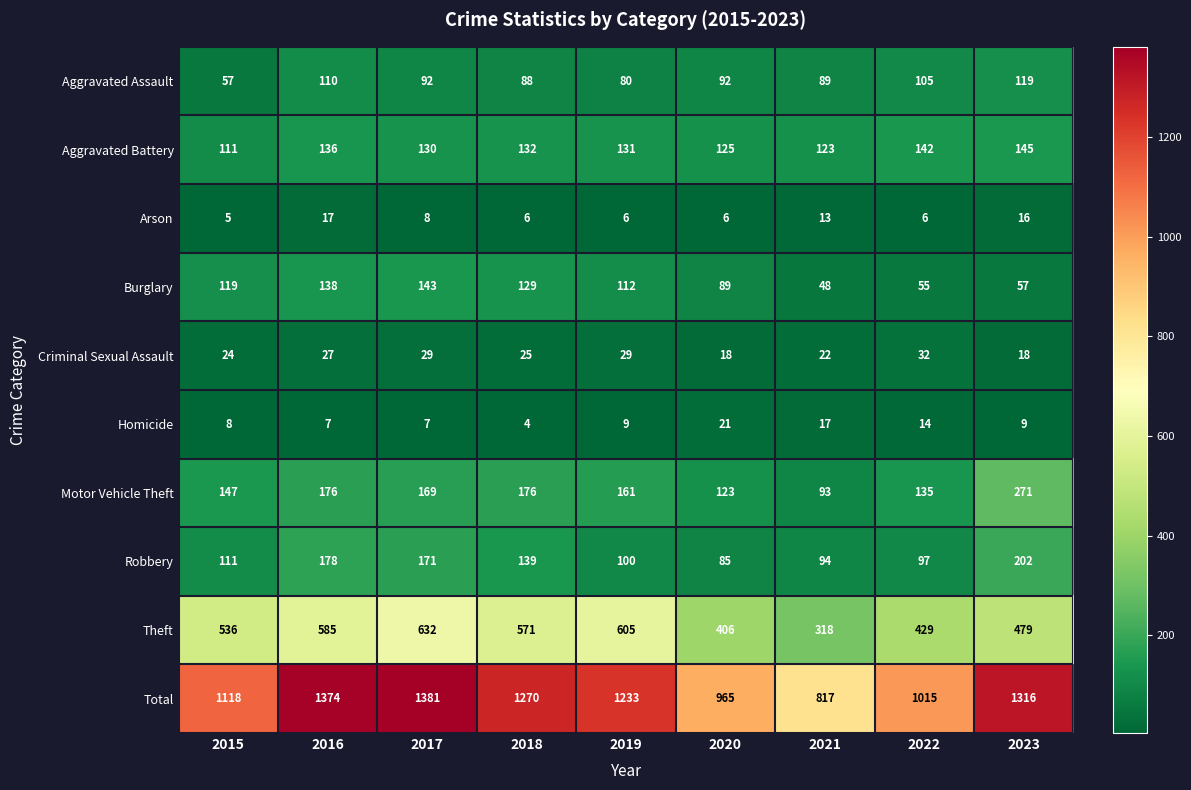

What is the minimum value shown in the chart?

4